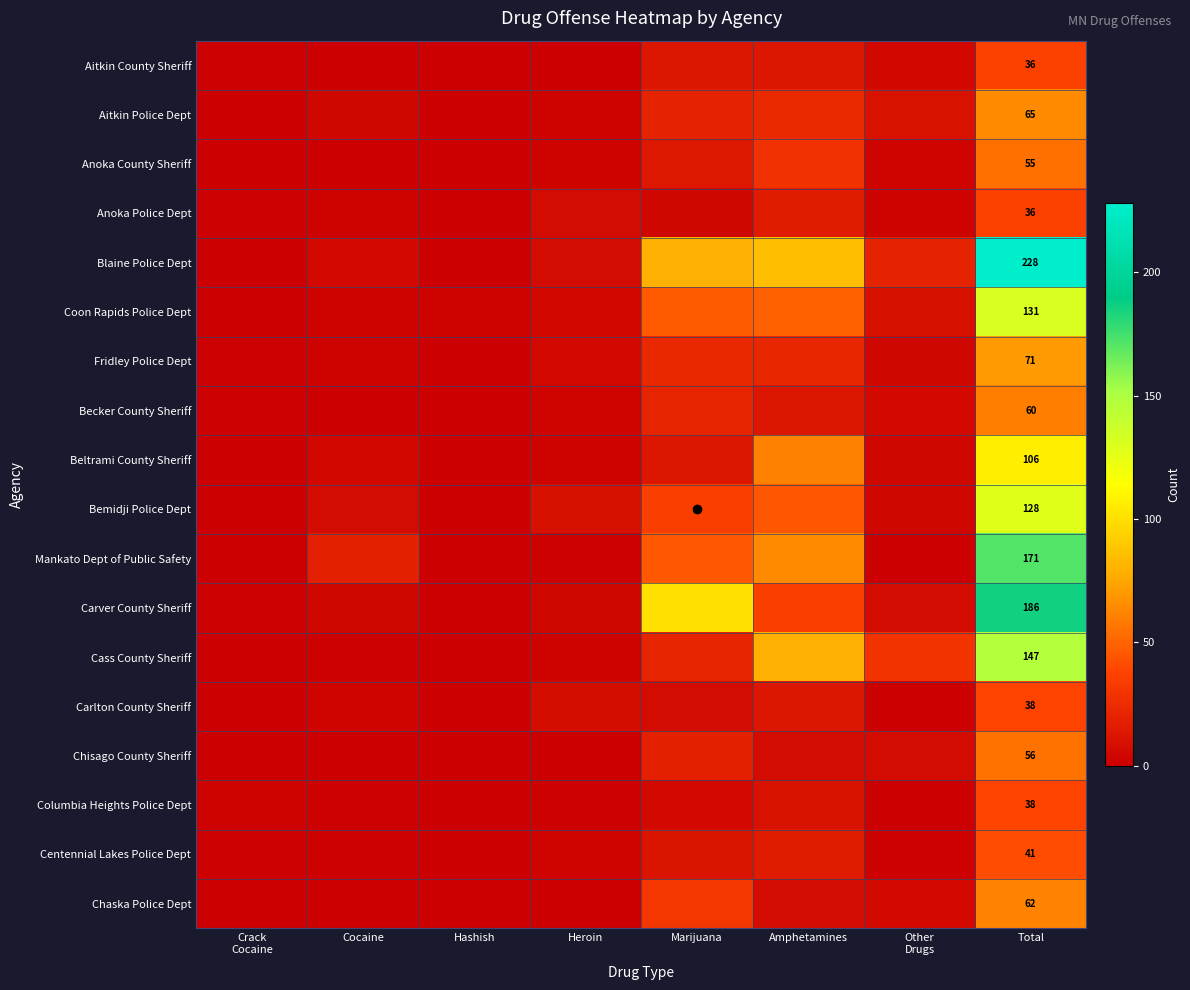

Is the value of Anoka County Sheriff at Marijuana greater than the value of Centennial Lakes Police Dept at Hashish?

Yes